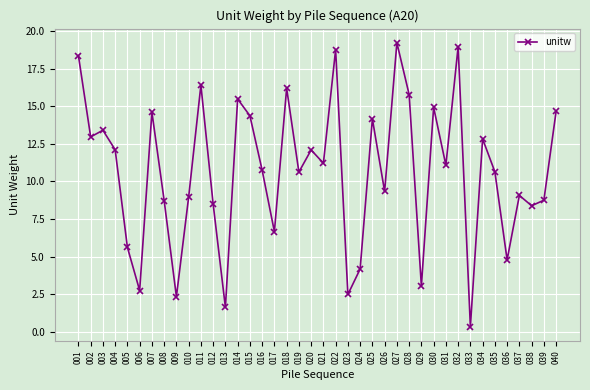

What is the change in value from 010 to 012?

-0.5